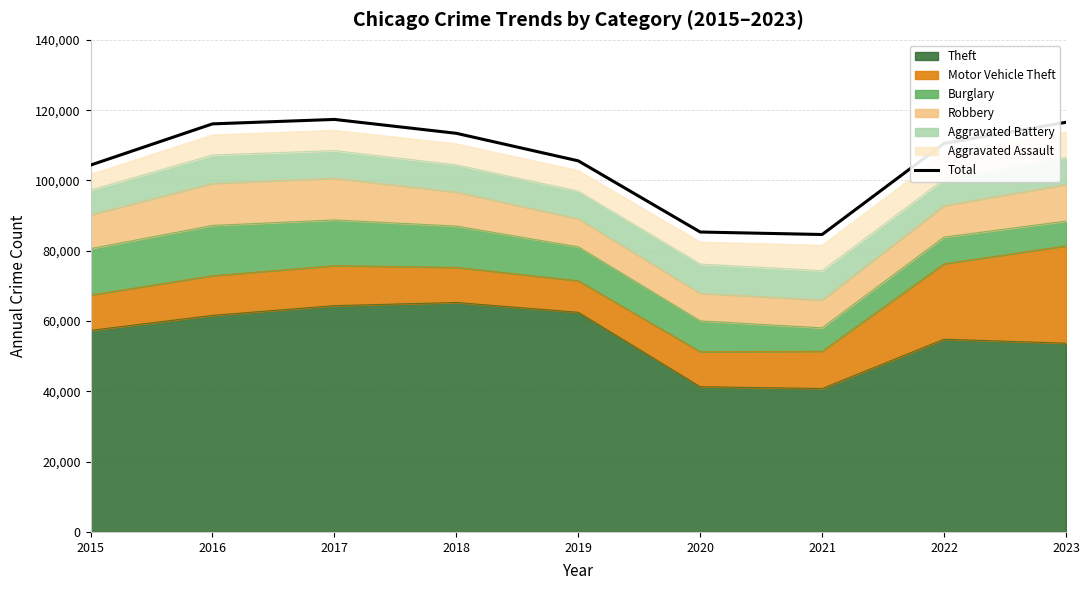

List the labels in order of value, smallest first.

2021, 2020, 2015, 2019, 2022, 2018, 2016, 2023, 2017